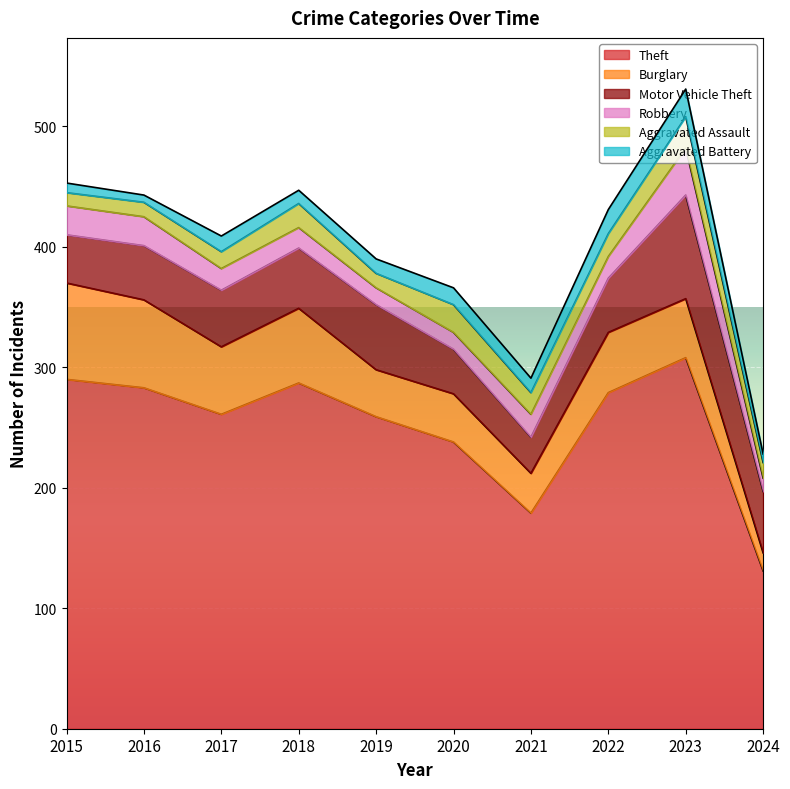

What is the sum of all Burglary values?

497